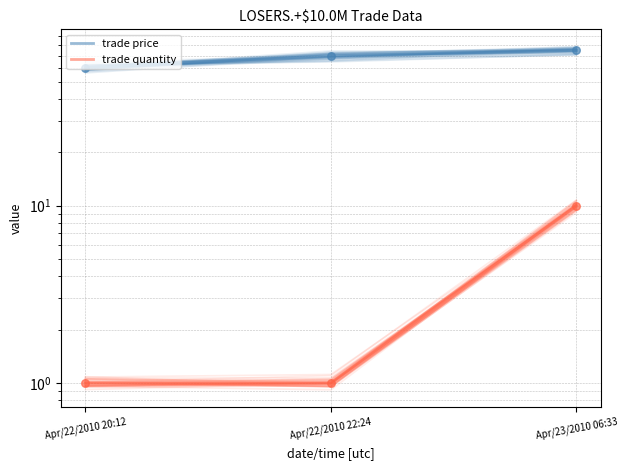

At how many categories does at least one series exceed 30?

3